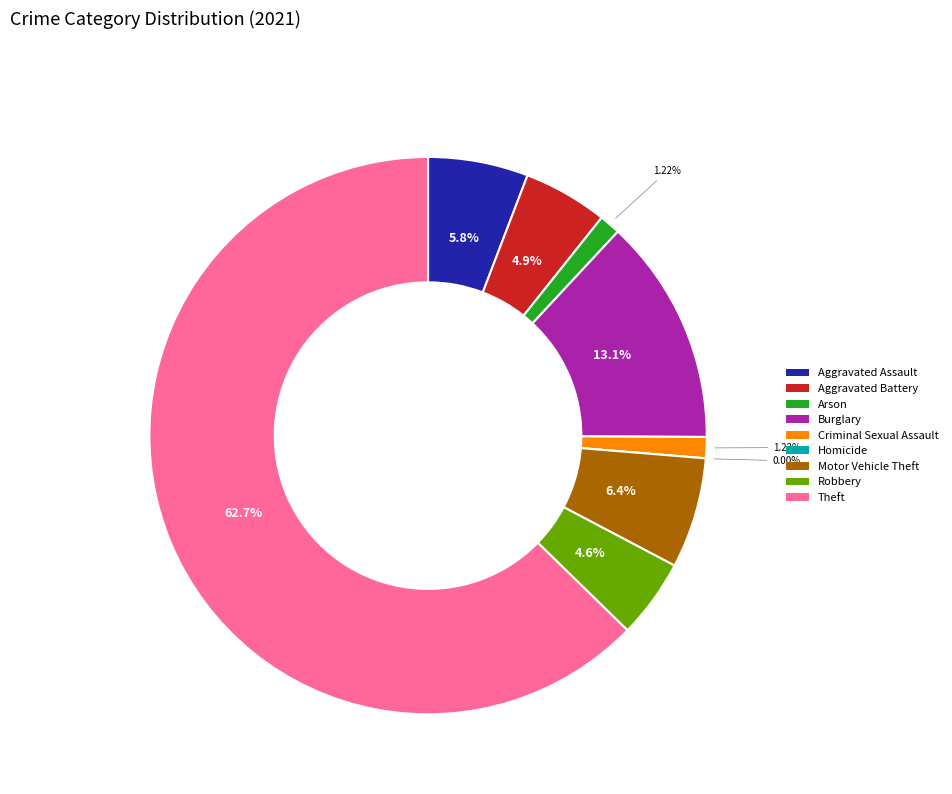

True or false: Theft accounts for 75% of the total.

False